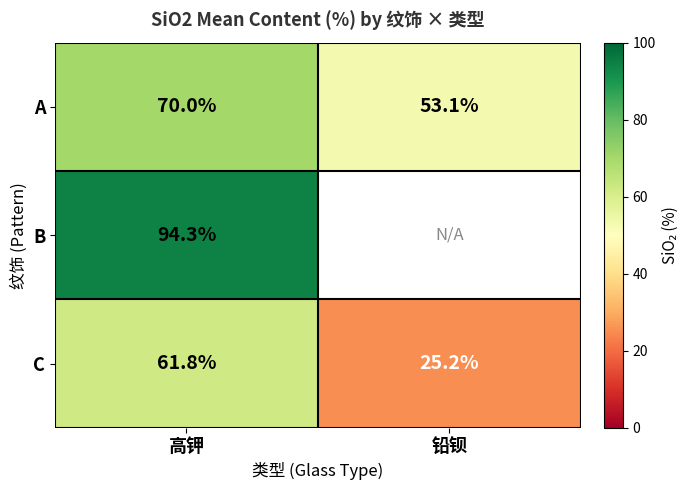

Which category has the lowest value in the C series?

铅钡